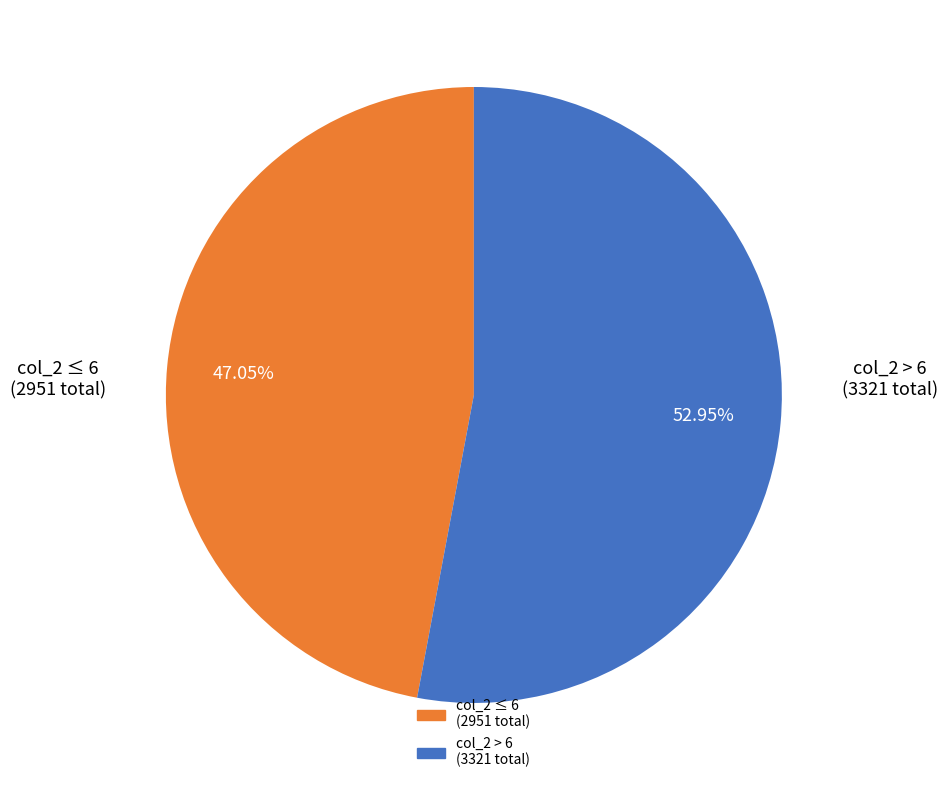

Does any single category account for the majority?

Yes